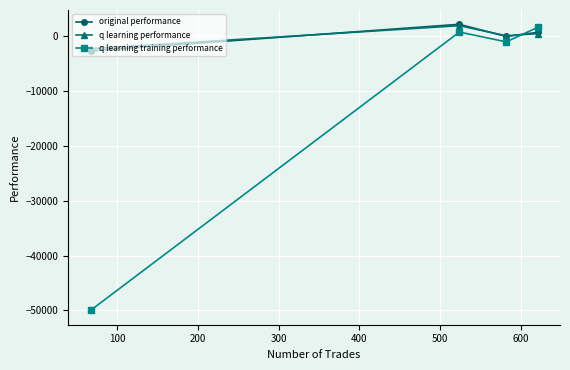

How many intersections are there between q learning training performance and q learning performance?

1